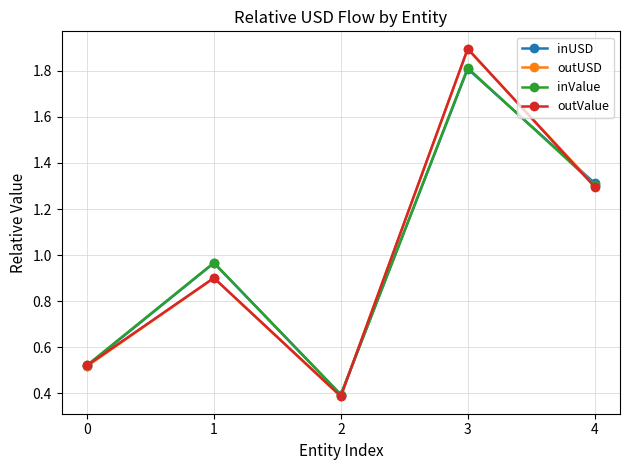

Does the chart have visible grid lines?

Yes